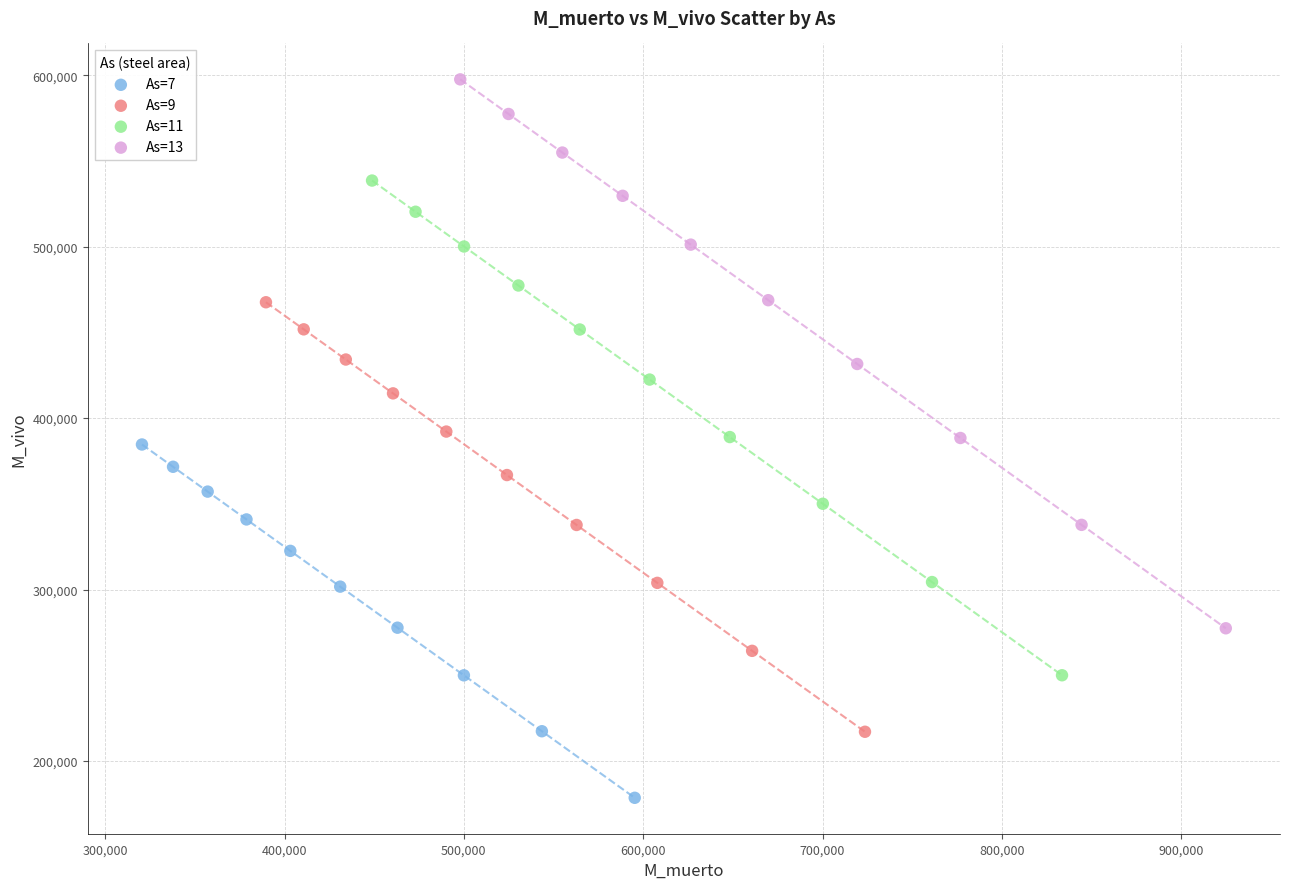

Which series has the widest spread of Y values?

As=13